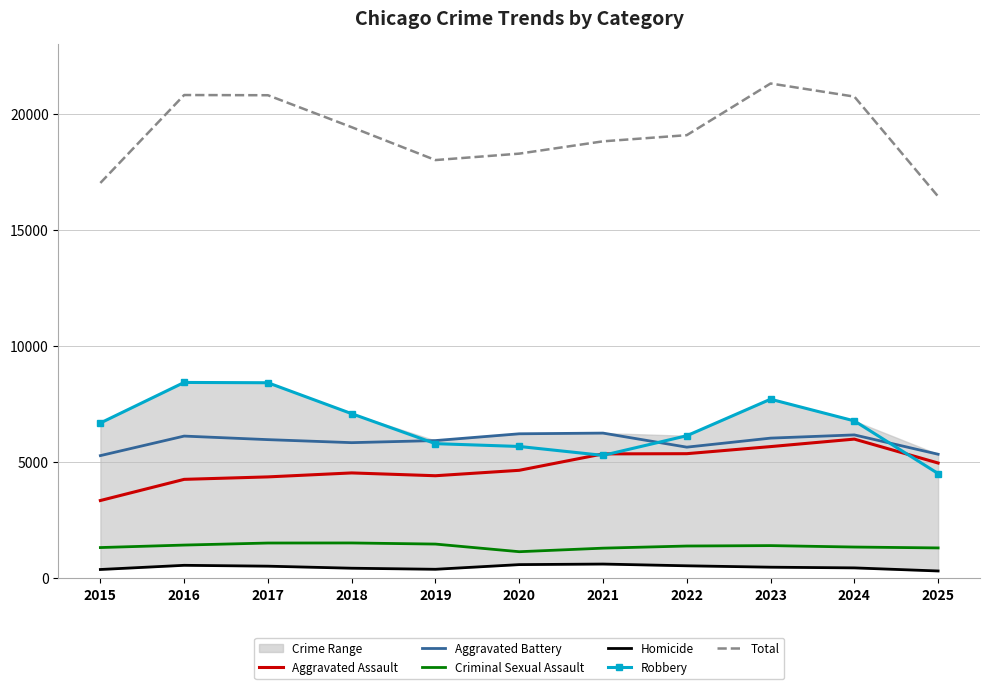

True or false: Total and Homicide intersect in this chart.

False